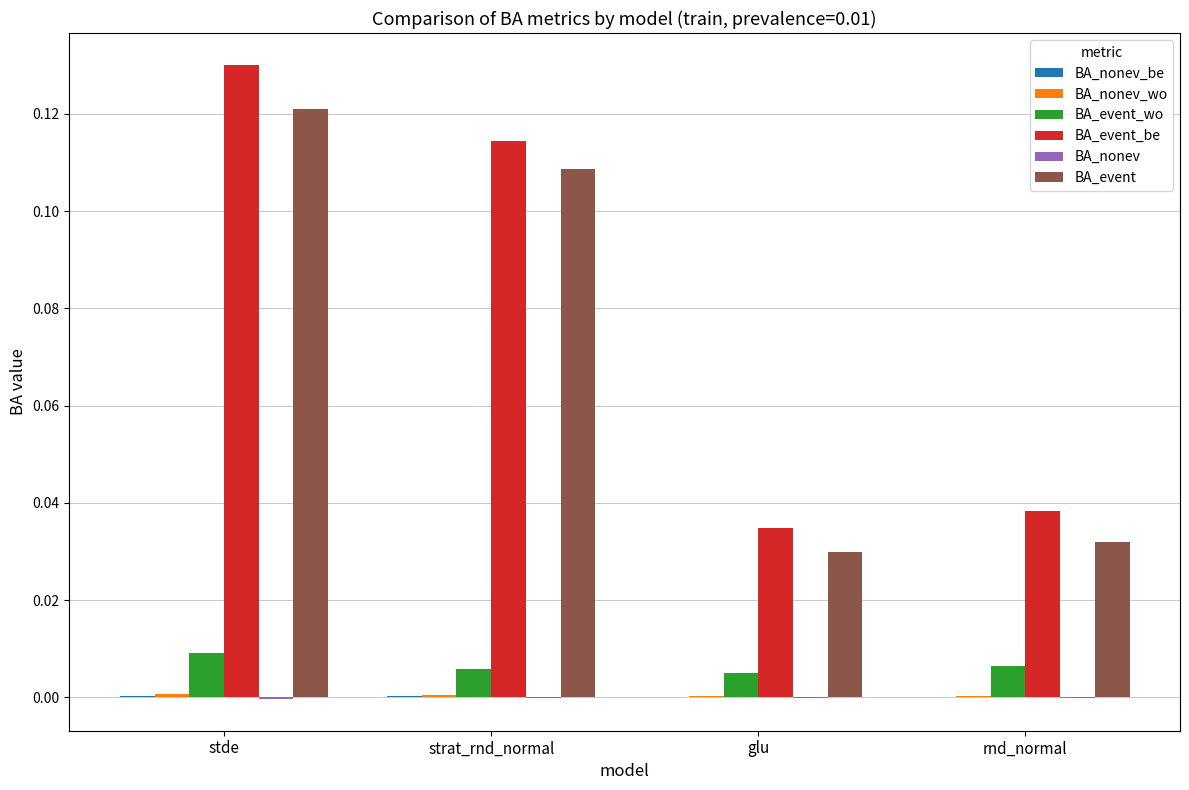

Between stde and glu, which series saw the biggest shift?

BA_event_be